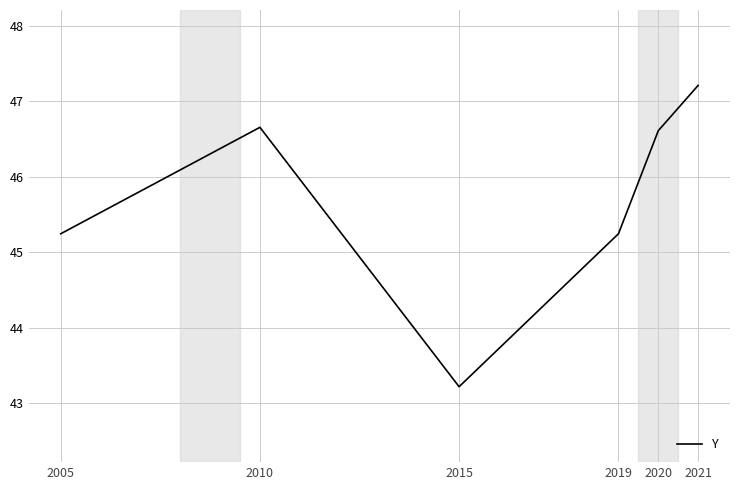

Reading left to right, list all the values displayed in this chart.

45.2	46.7	43.2	45.2	46.6	47.2